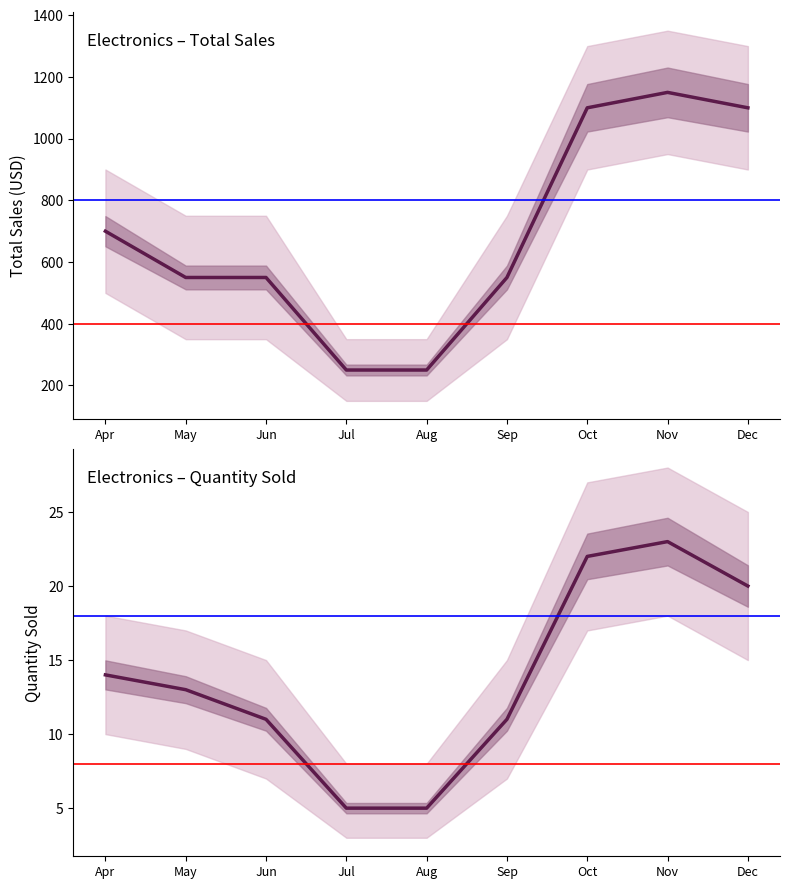

True or false: Total Sales (USD) and Quantity Sold cross at least once.

False